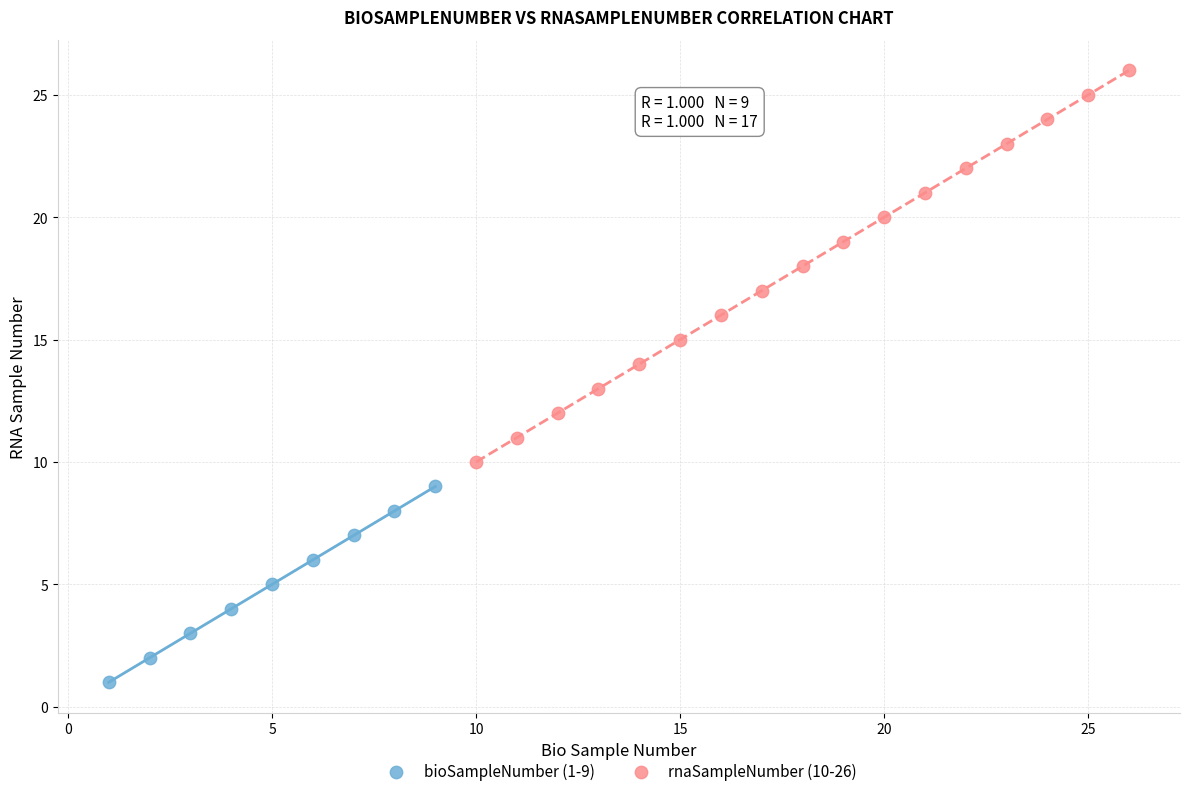

Which series has the largest Y range (max minus min)?

rnaSampleNumber (10-26)